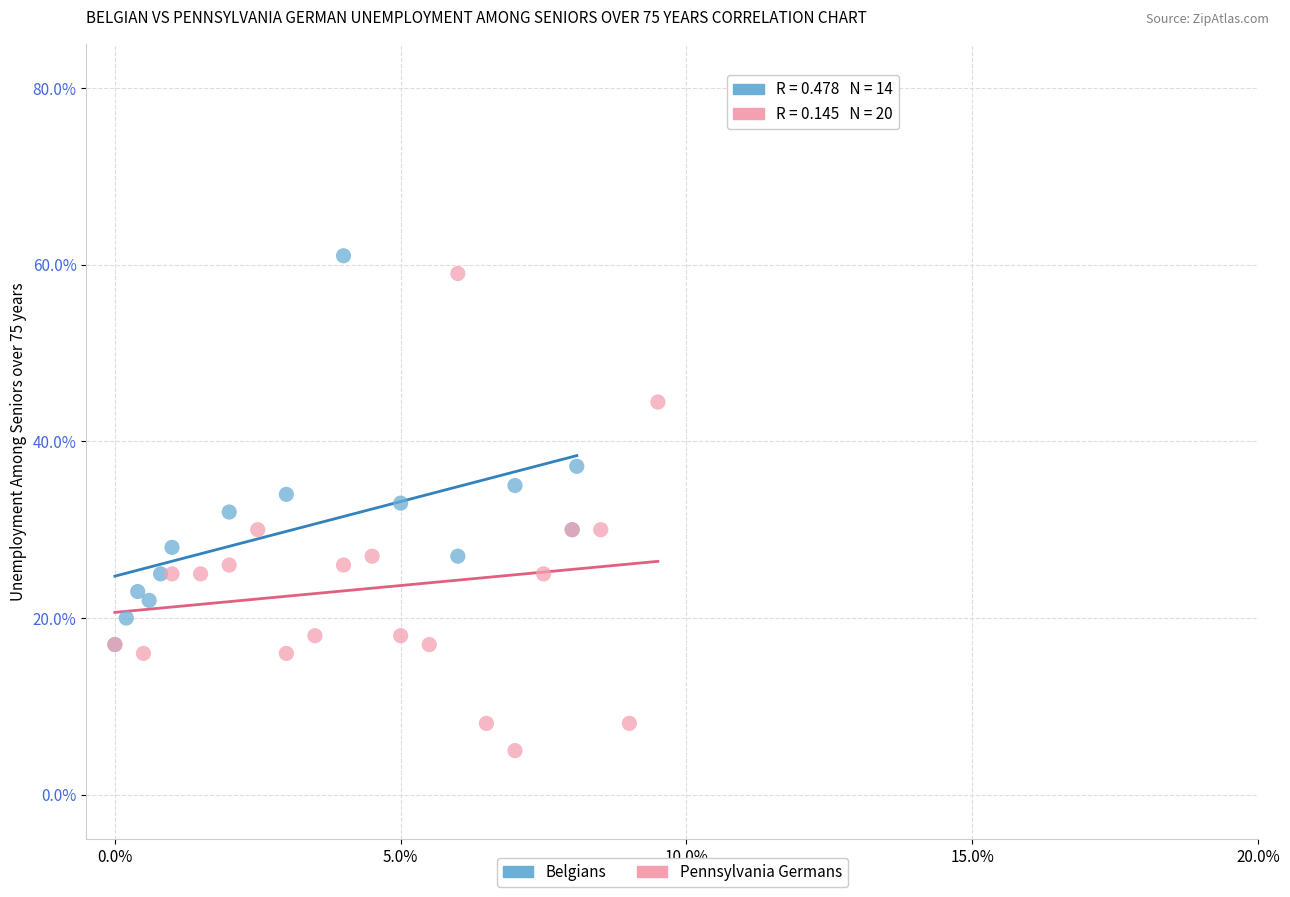

Which series has the largest Y range (max minus min)?

Pennsylvania Germans